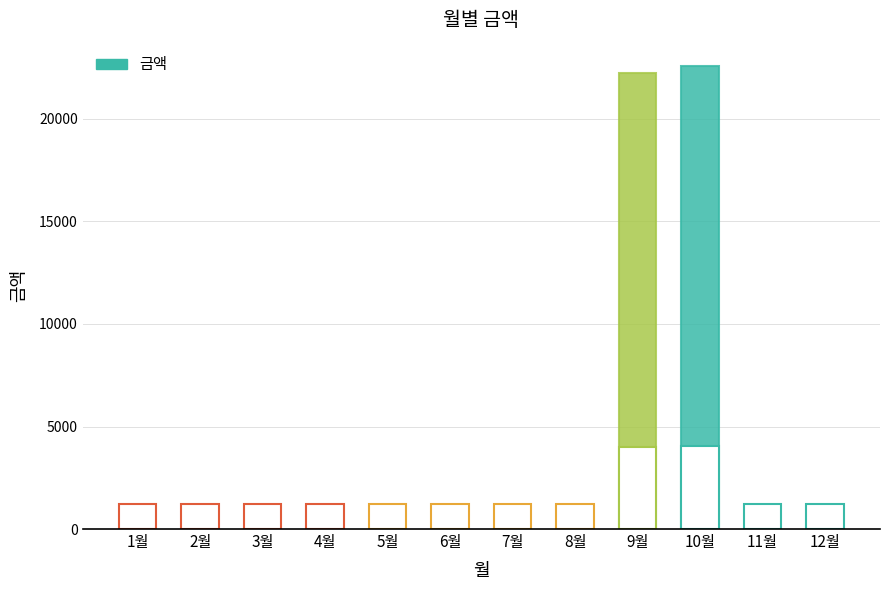

List the labels in order of value, largest first.

10월, 9월, 1월, 2월, 3월, 4월, 5월, 6월, 7월, 8월, 11월, 12월